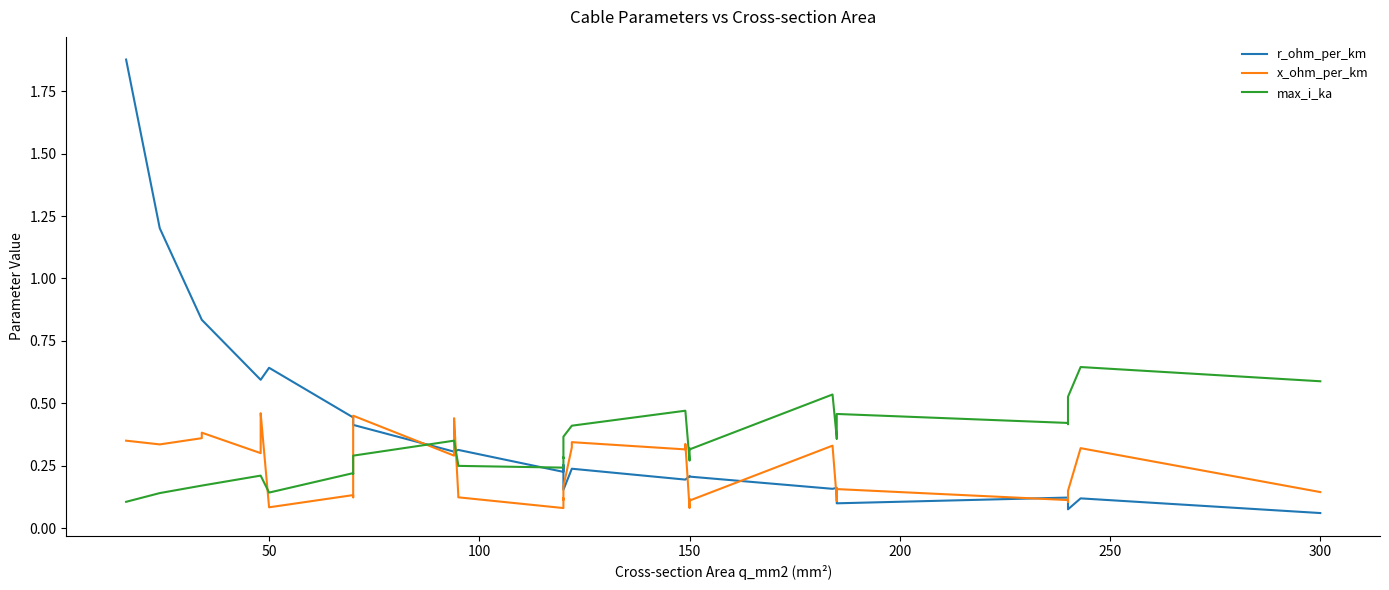

Count the x_ohm_per_km values in the range 0 to 1.

40